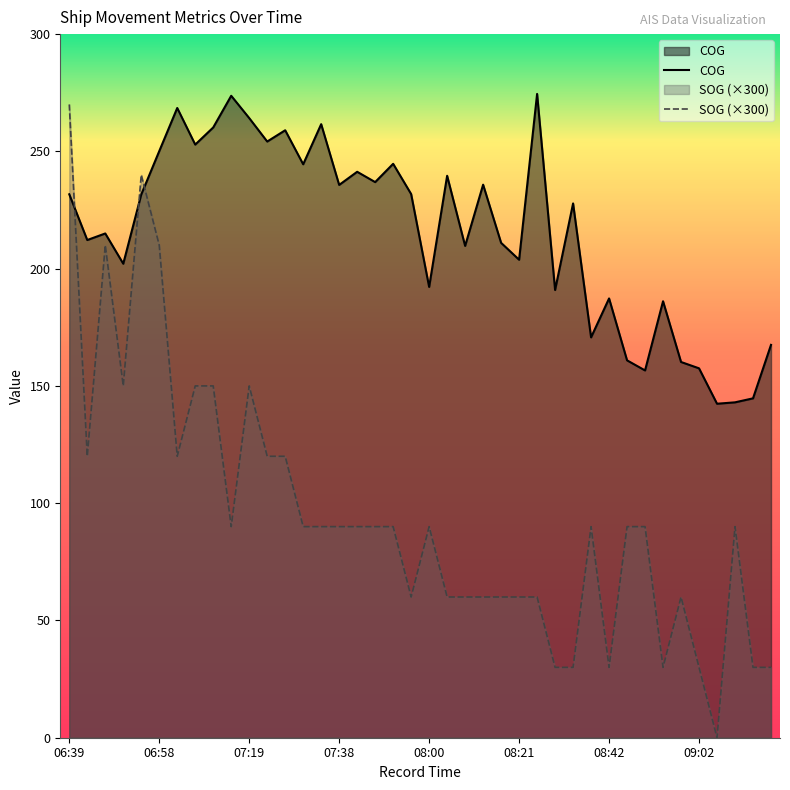

What is the total value across all series at 08:42?

217.3